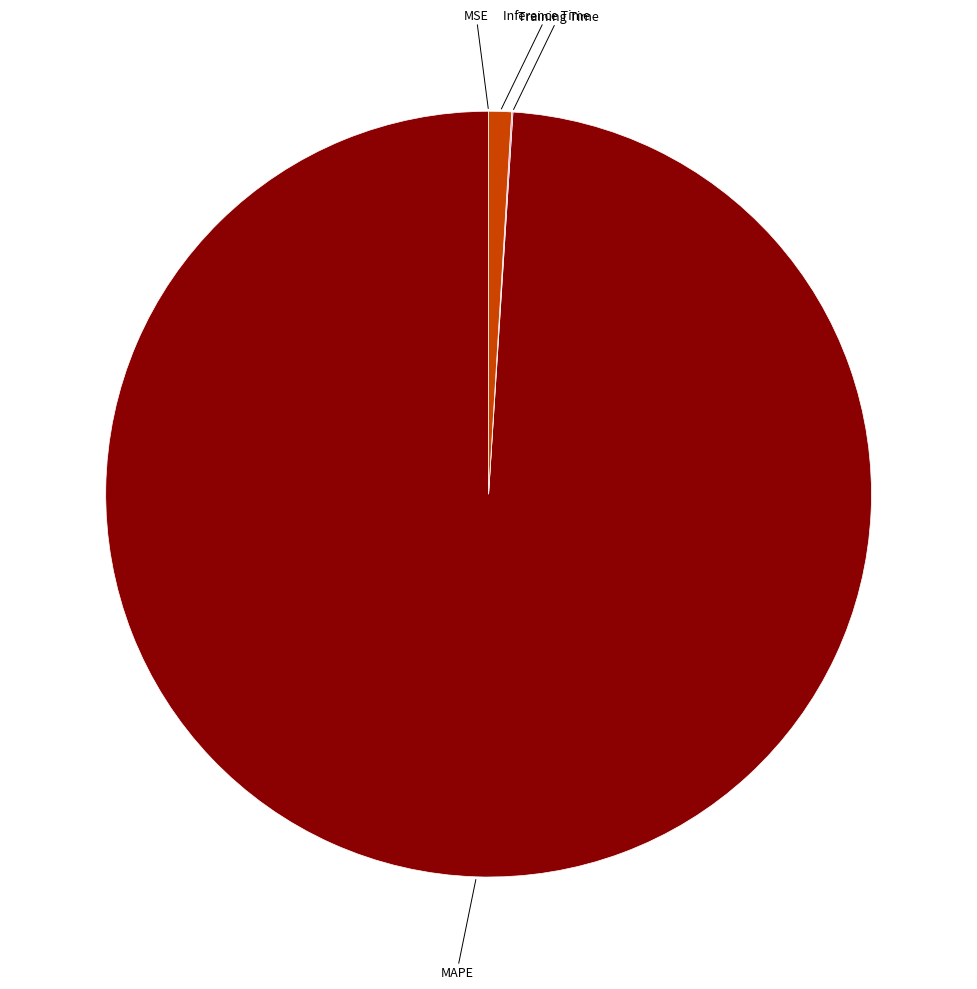

Is there a majority slice in this chart?

Yes